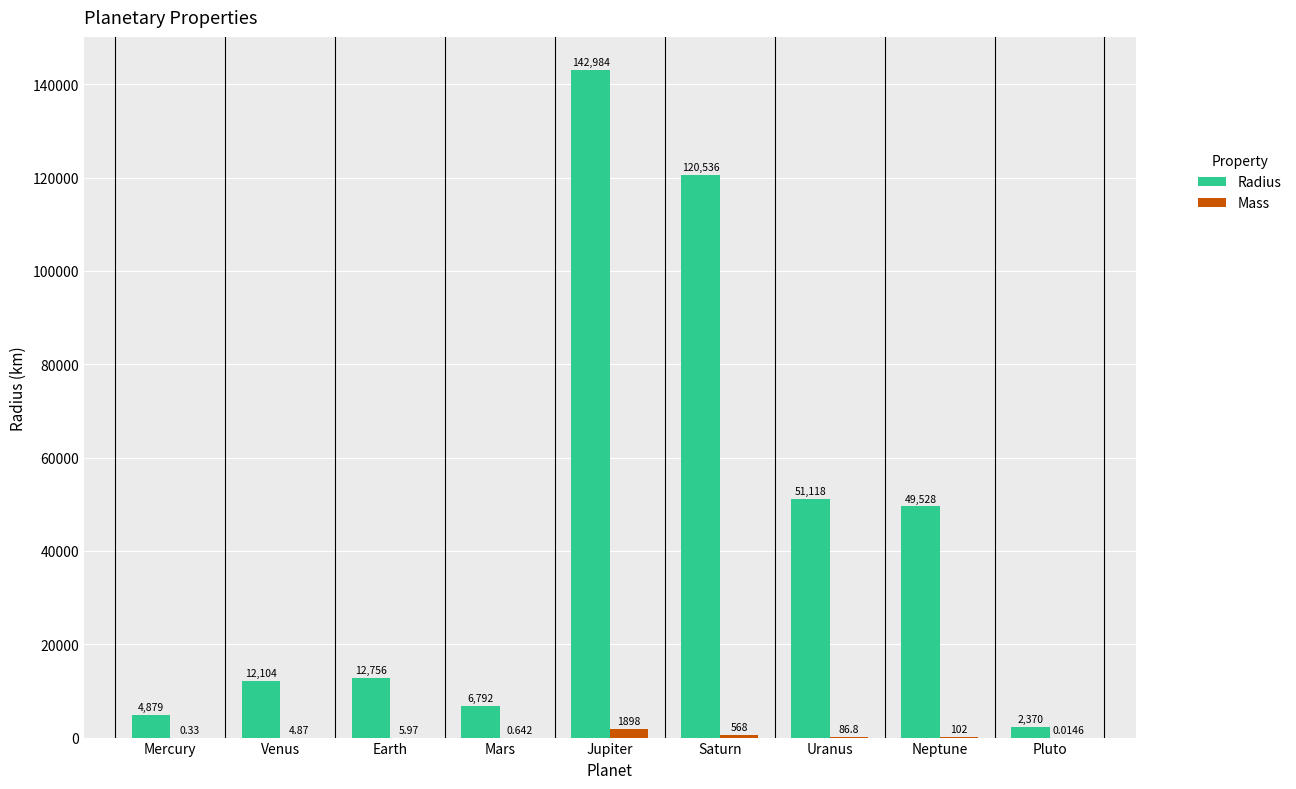

What is the maximum value shown in the chart?

142984.0